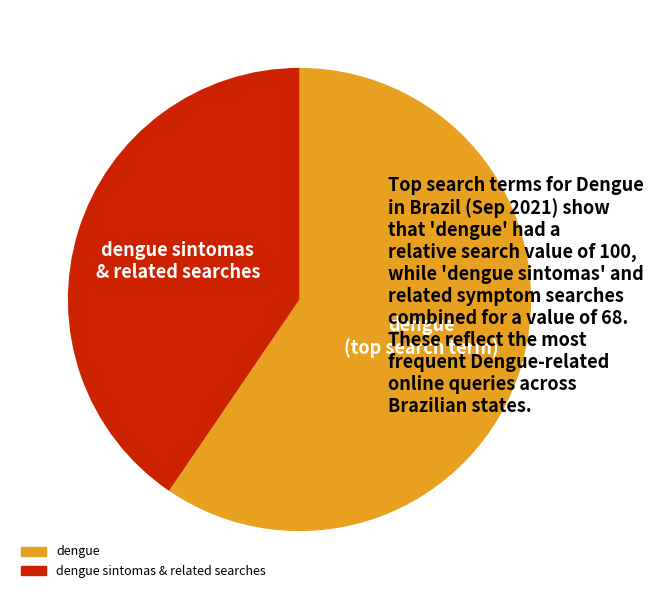

Rank the categories by value from lowest to highest.

dengue sintomas & related searches, dengue (top search term)